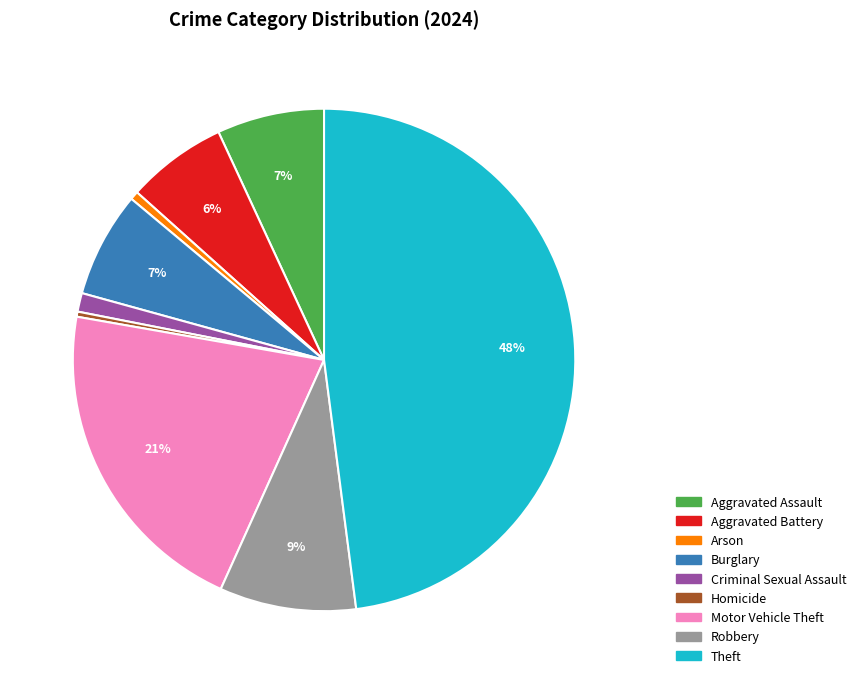

True or false: Homicide accounts for 12% of the total.

False